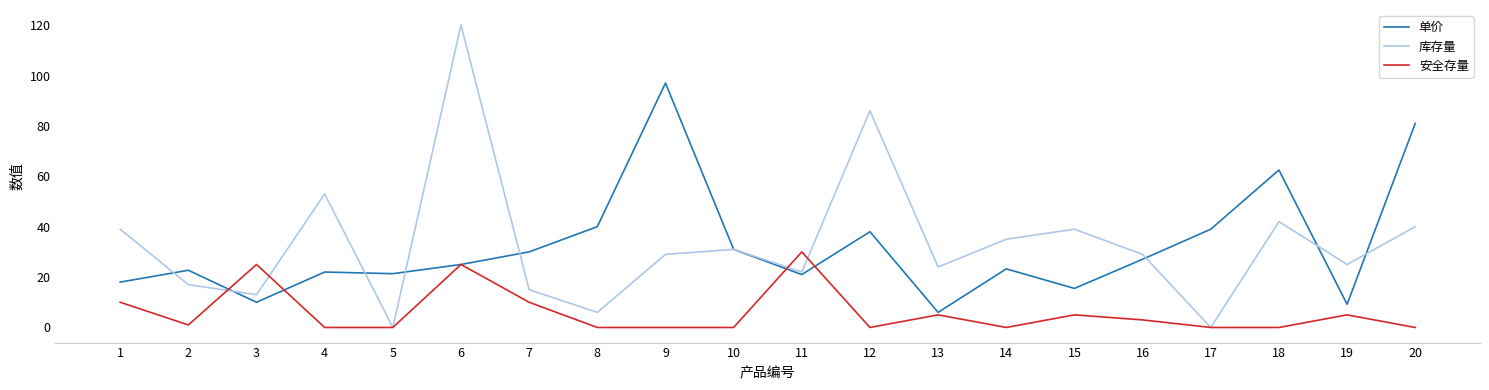

True or false: 单价 and 安全存量 intersect in this chart.

True